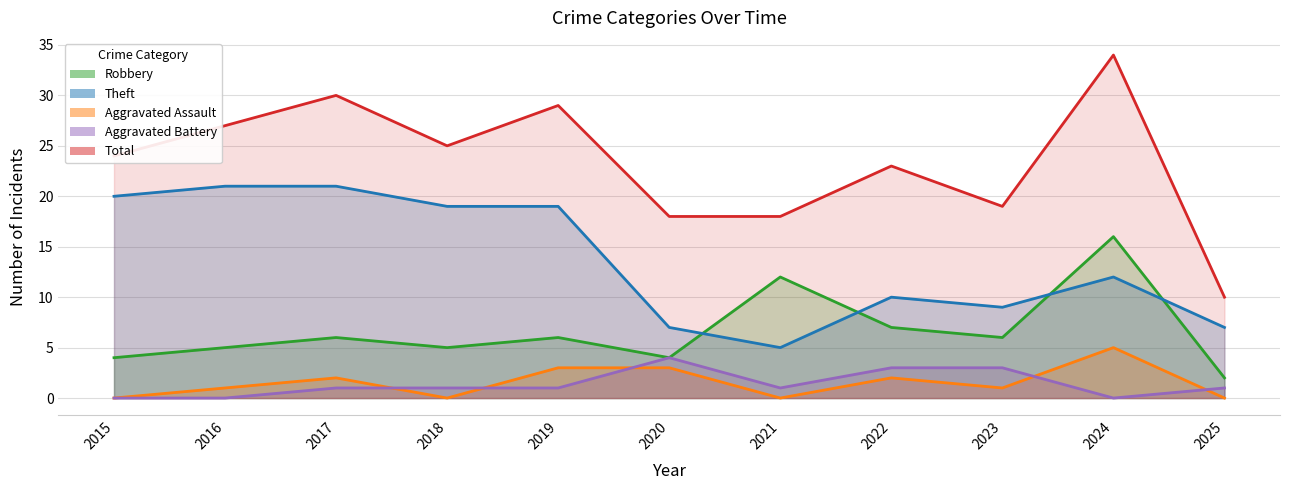

How many lines are shown in the chart?

5